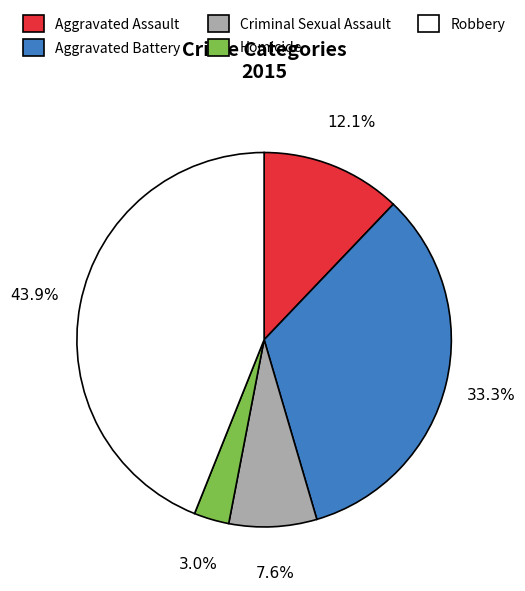

Does Aggravated Battery account for over 50% of the chart?

No